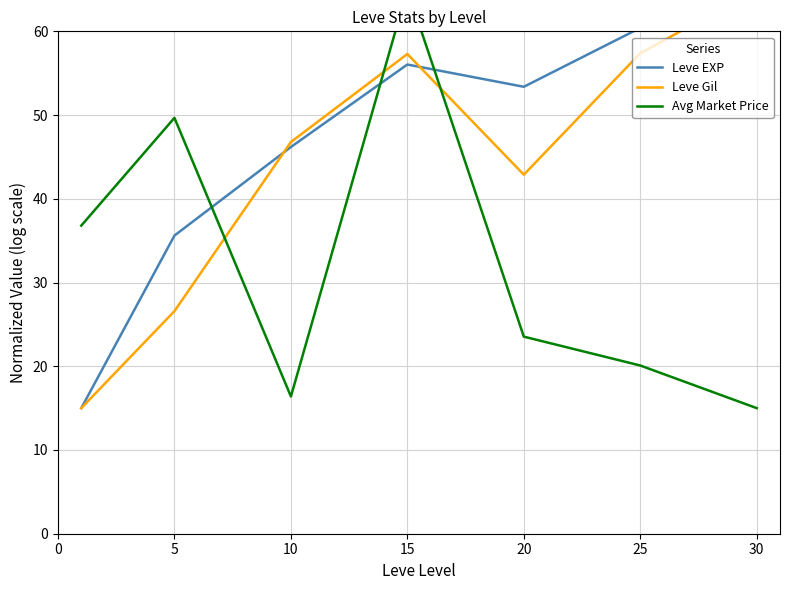

At which category is the sum across all series the highest?

15